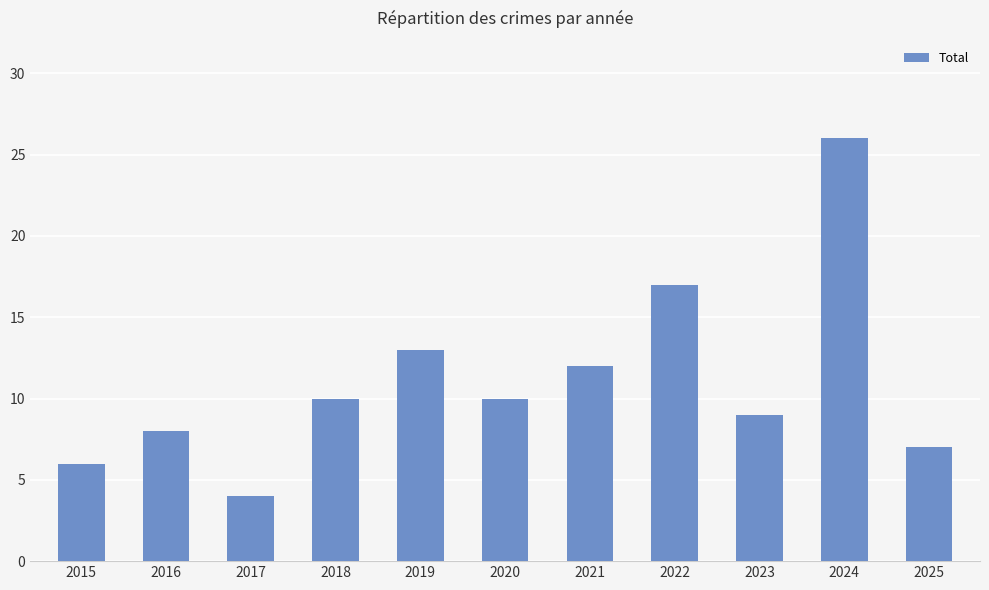

What is the value of the 2nd bar from the left?

8